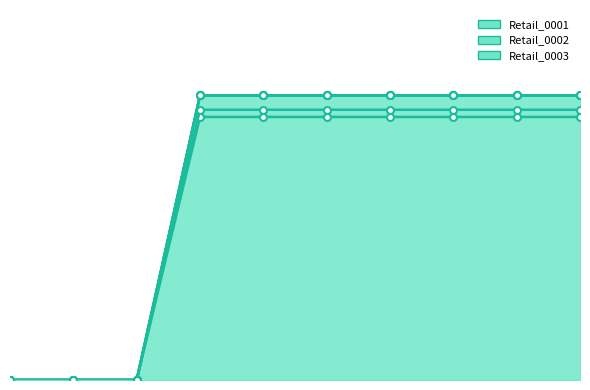

Rank the categories by Retail_0003 value from highest to lowest.

3, 4, 5, 6, 7, 8, 9, 0, 1, 2